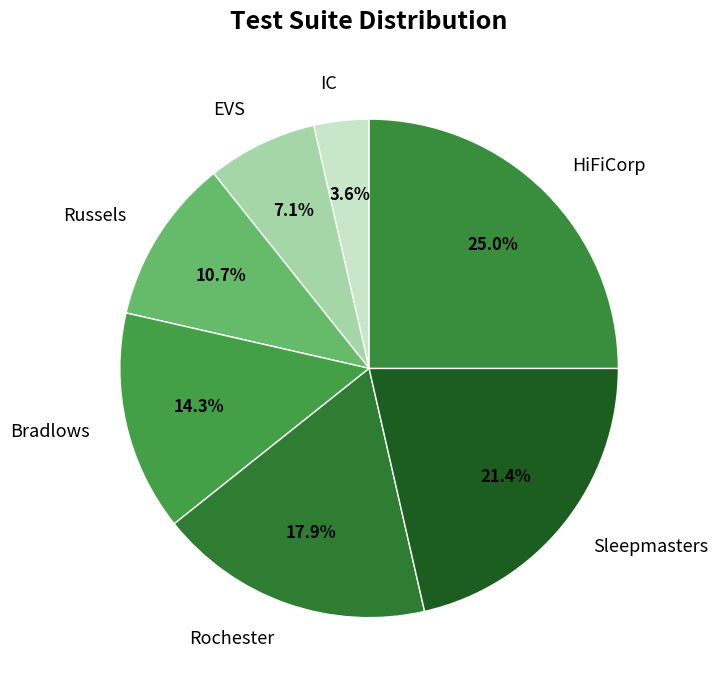

Is the sum of Rochester and Russels greater than half?

No